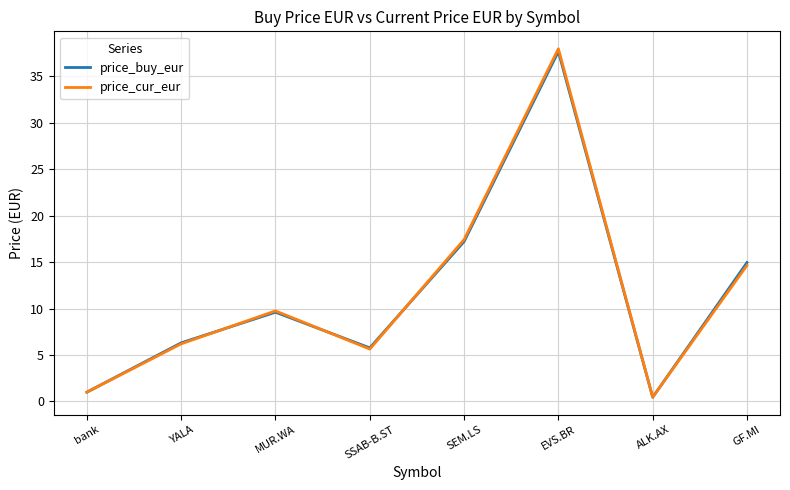

The price_cur_eur series shows 38.0 at EVS.BR. True or false?

True